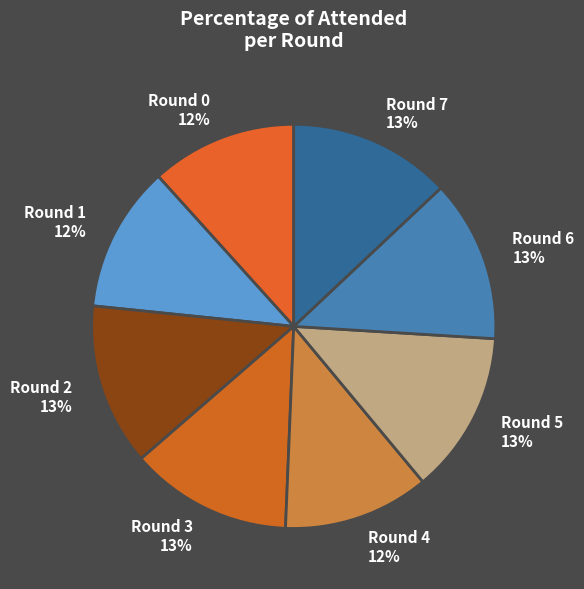

Does Round 0 account for over 50% of the chart?

No